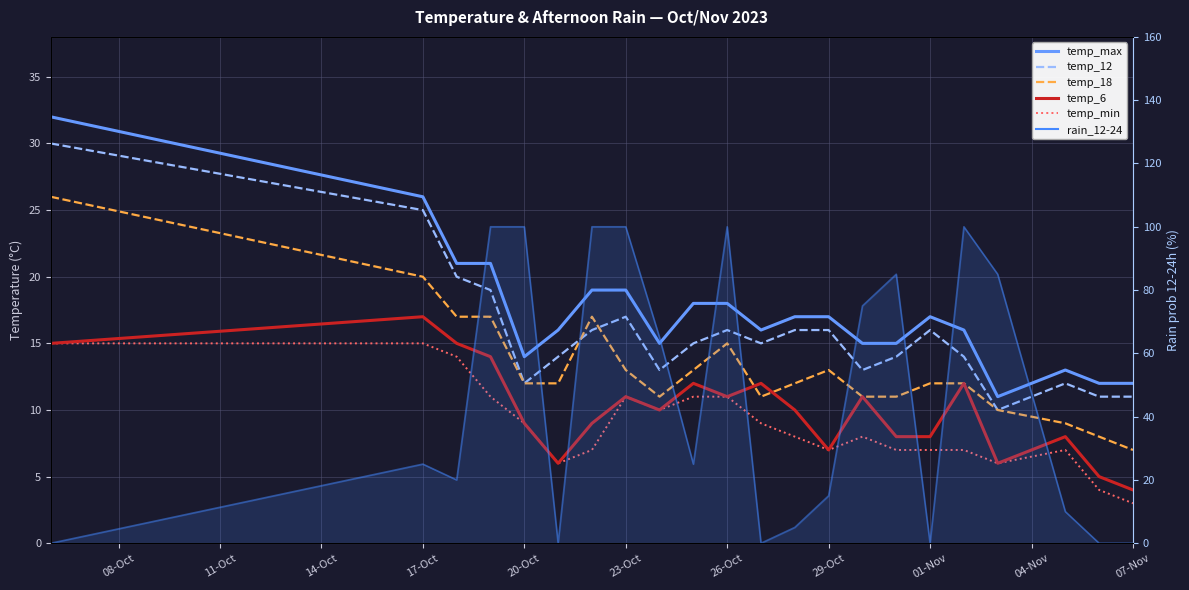

Reading right to left, extract all data points from this chart.

temp_max: 12	12	13	11	16	17	15	15	17	17	16	18	18	15	19	19	16	14	21	21	26	32
temp_12: 11	11	12	10	14	16	14	13	16	16	15	16	15	13	17	16	14	12	19	20	25	30
temp_18: 7	8	9	10	12	12	11	11	13	12	11	15	13	11	13	17	12	12	17	17	20	26
temp_6: 4	5	8	6	12	8	8	11	7	10	12	11	12	10	11	9	6	9	14	15	17	15
temp_min: 3	4	7	6	7	7	7	8	7	8	9	11	11	10	11	7	6	9	11	14	15	15
rain_12-24: 0	0	10	85	100	0	85	75	15	5	0	100	25	65	100	100	0	100	100	20	25	0